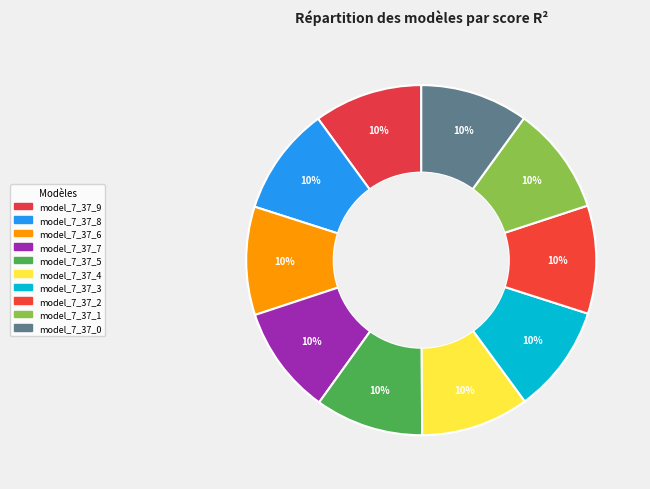

How many segments does this pie chart have?

10